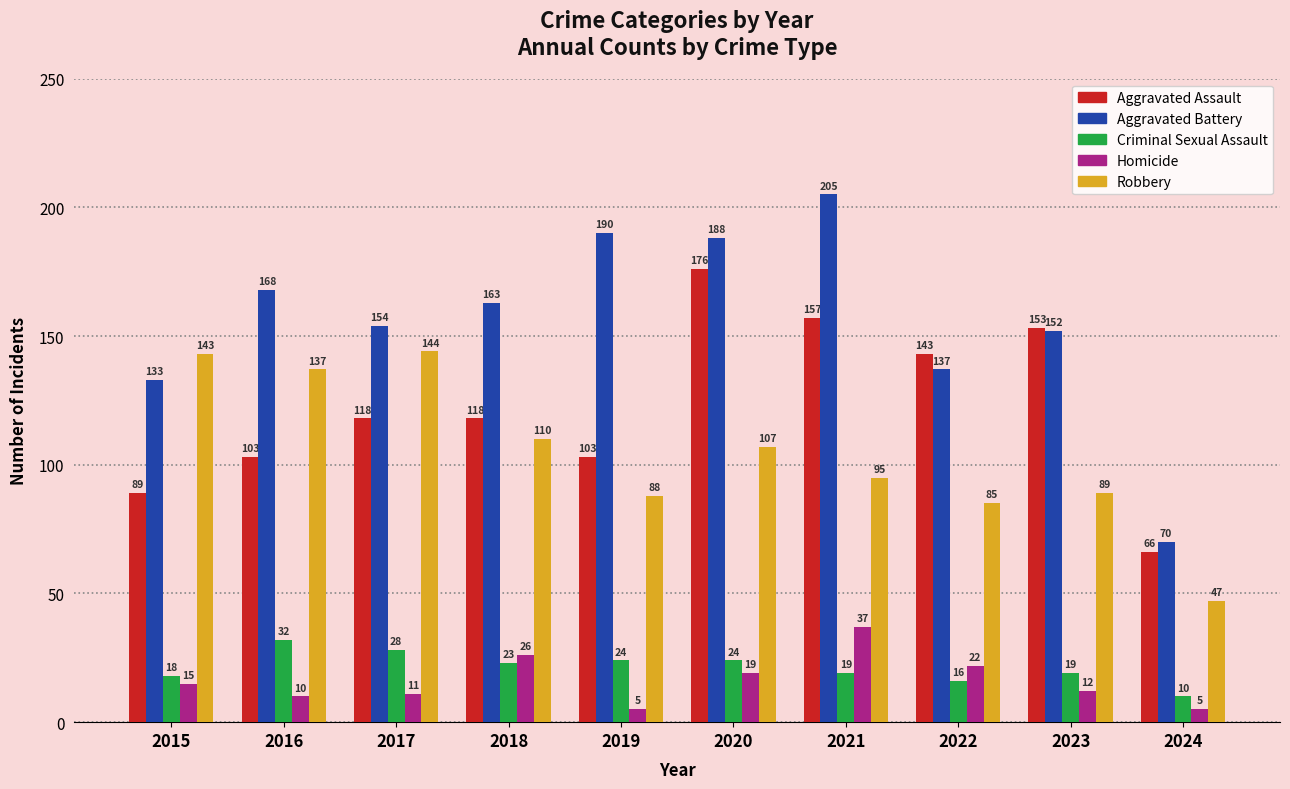

What is the maximum value for Aggravated Assault?

176